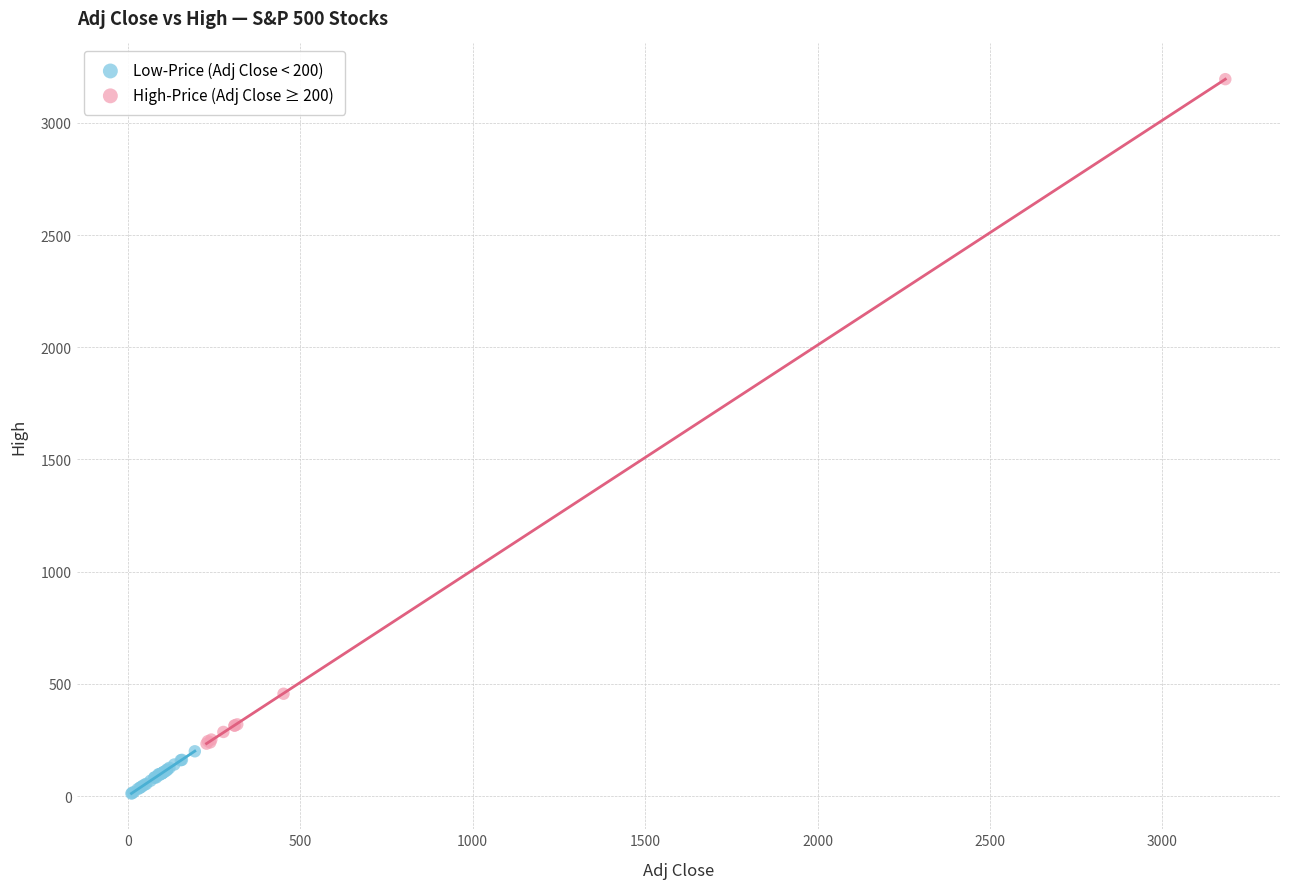

What are all the series names shown in the legend?

Low-Price (Adj Close < 200), High-Price (Adj Close ≥ 200)